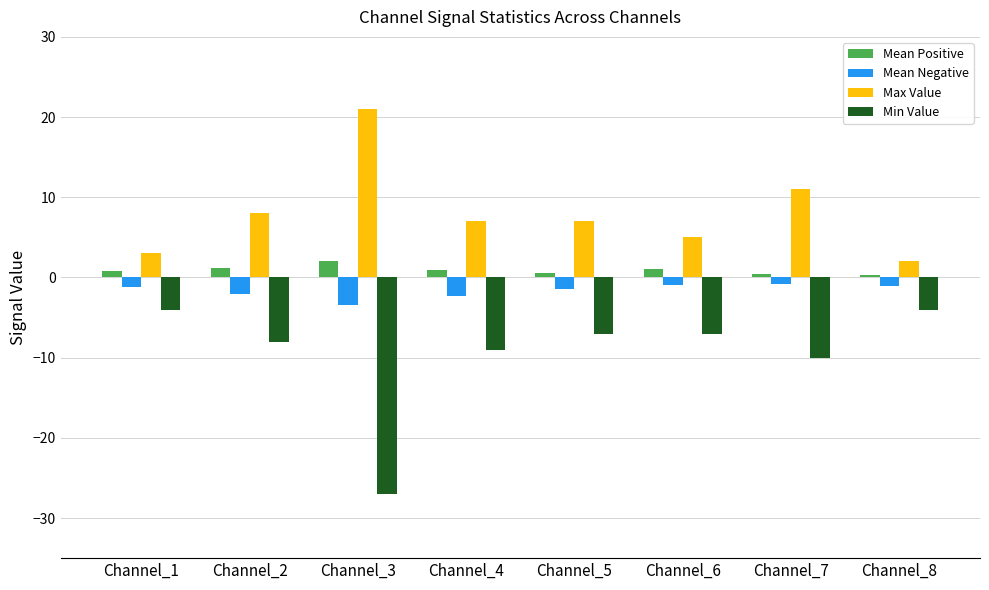

What are all the series names shown in the legend?

Mean Positive, Mean Negative, Max Value, Min Value